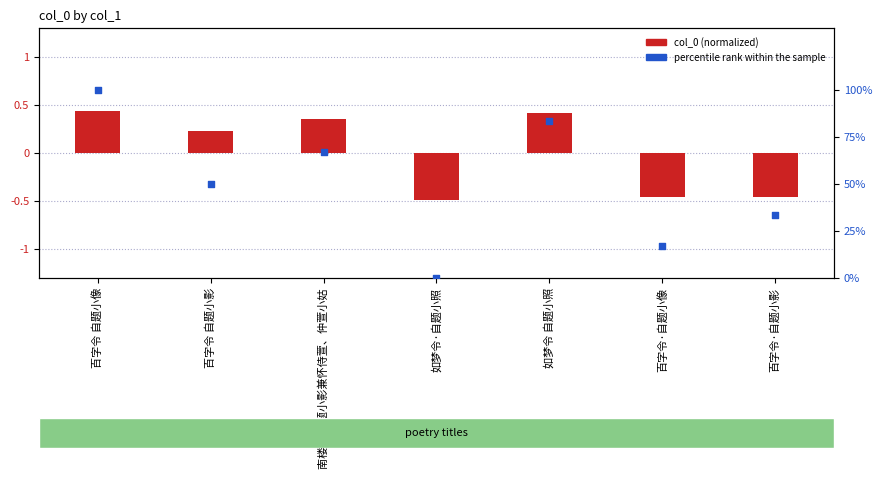

Which series contains the highest Y value?

percentile rank within the sample